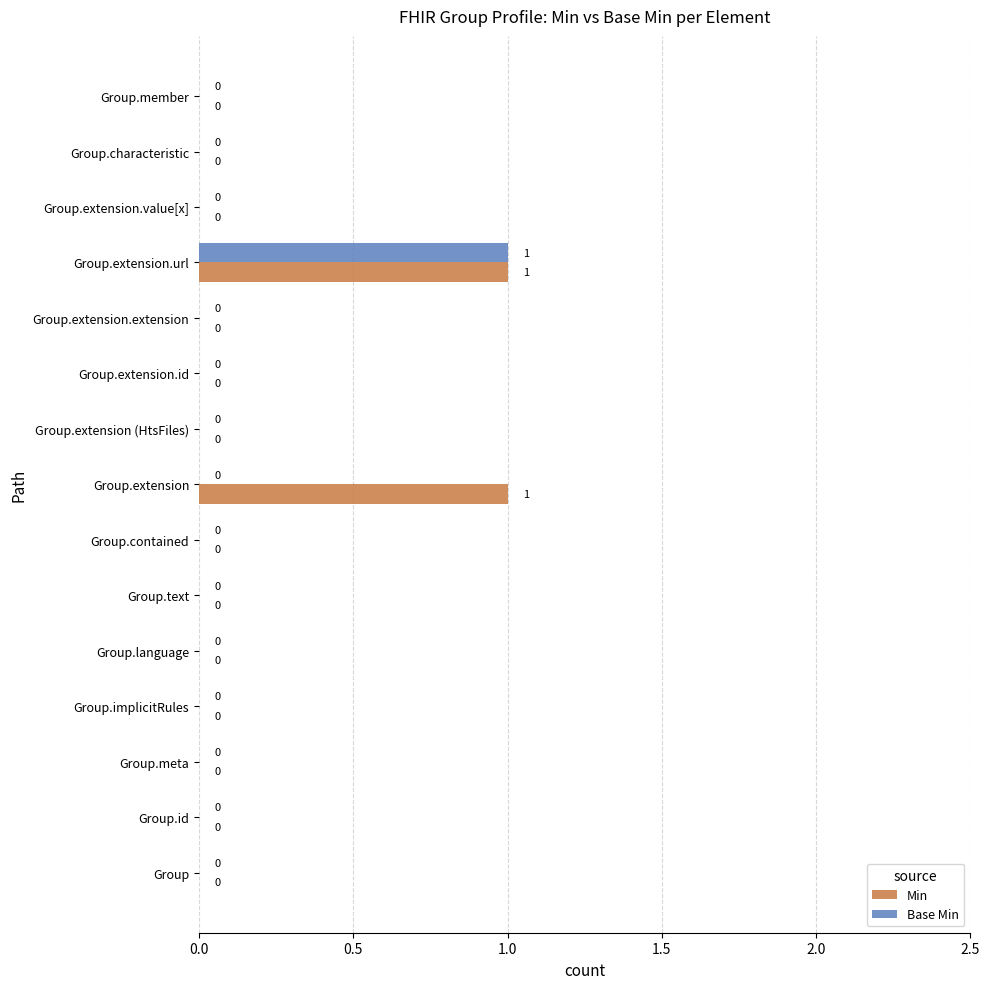

True or false: Base Min has a value of -1 at Group.extension.

False